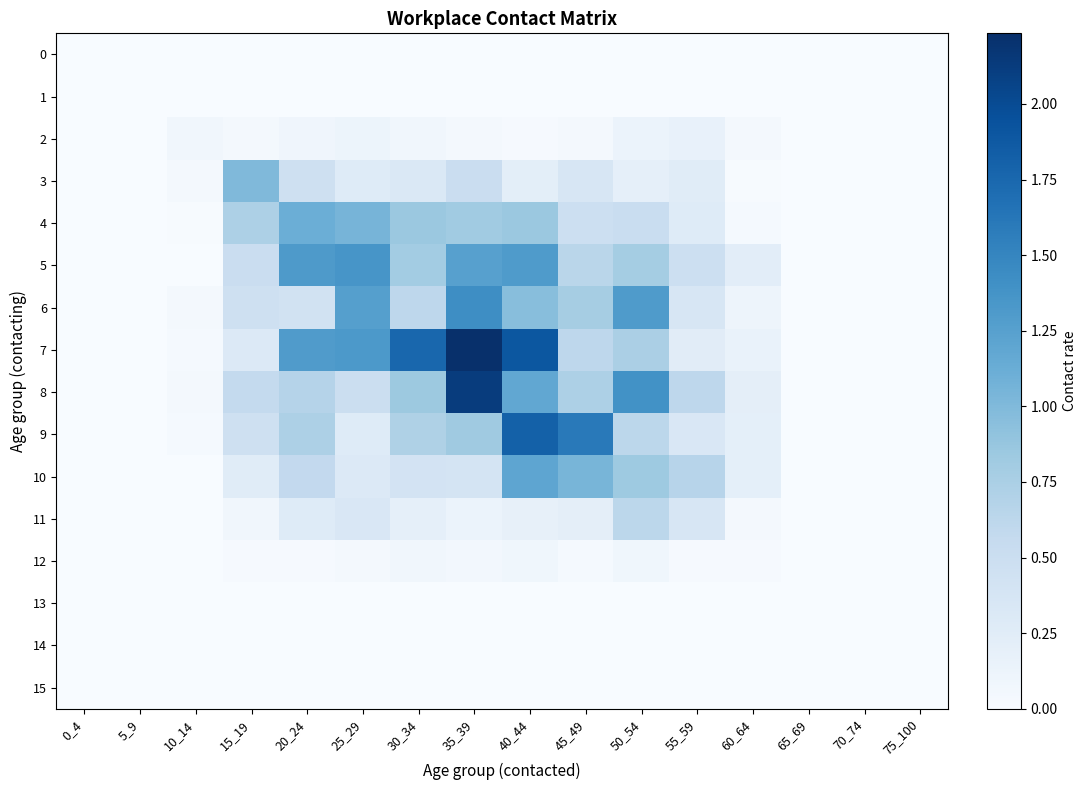

Between 5_9 and 75_100, which is larger?

5_9